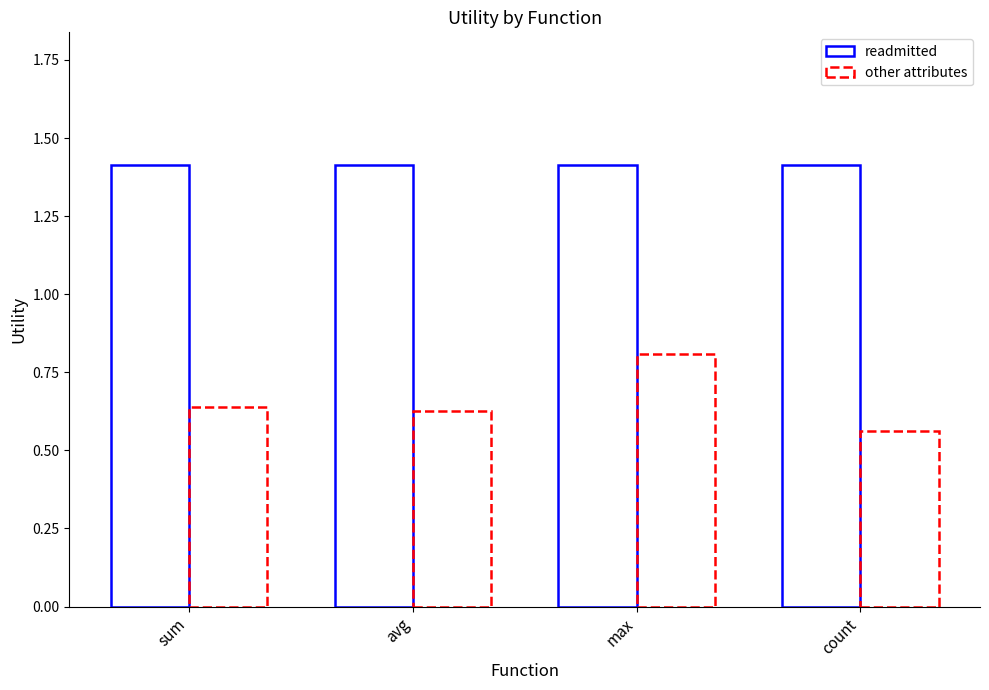

What is the difference between the maximum and second lowest values in the other attributes series?

0.2